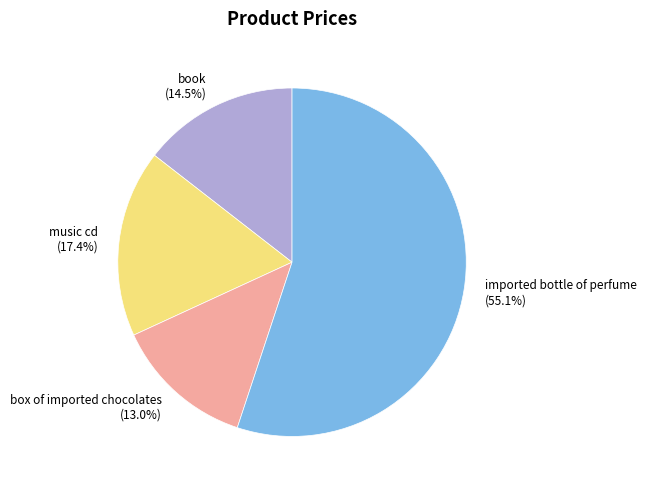

Is there a majority slice in this chart?

Yes